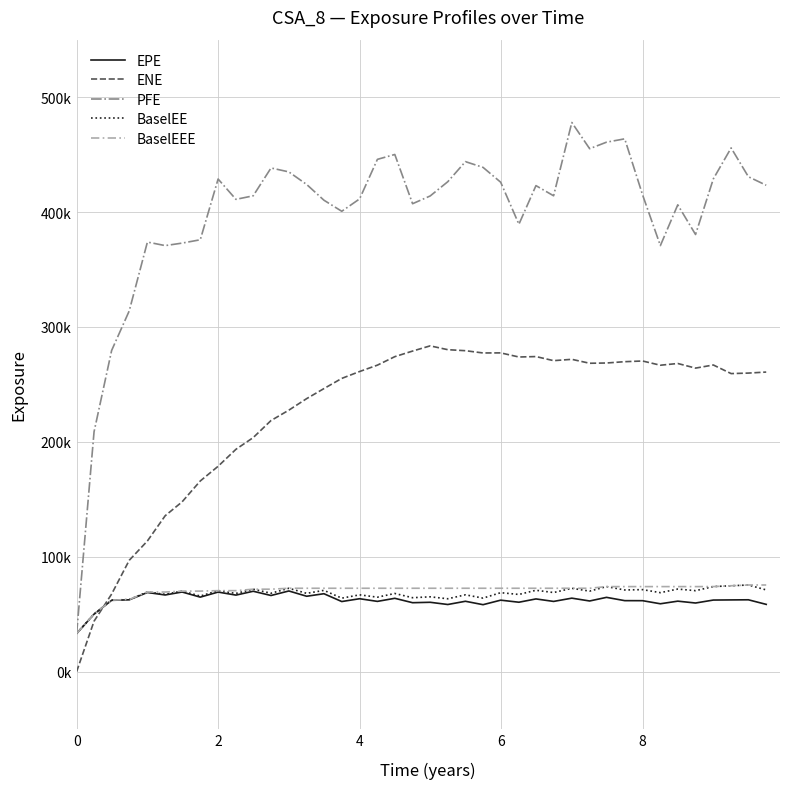

True or false: ENE and EPE cross at least once.

True